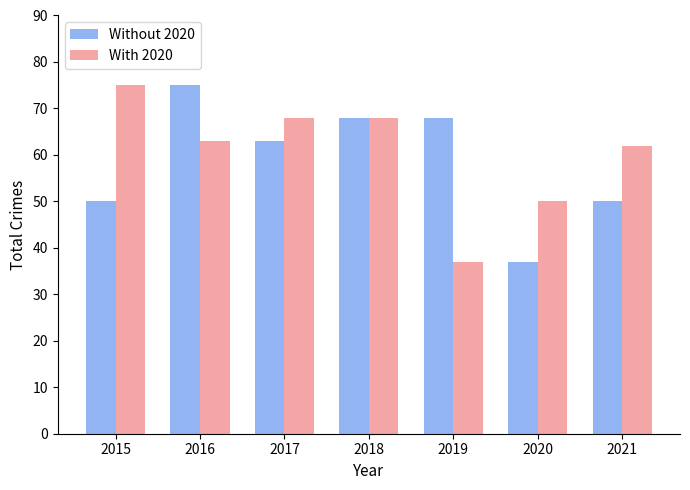

What are all the series names shown in the legend?

Without 2020, With 2020